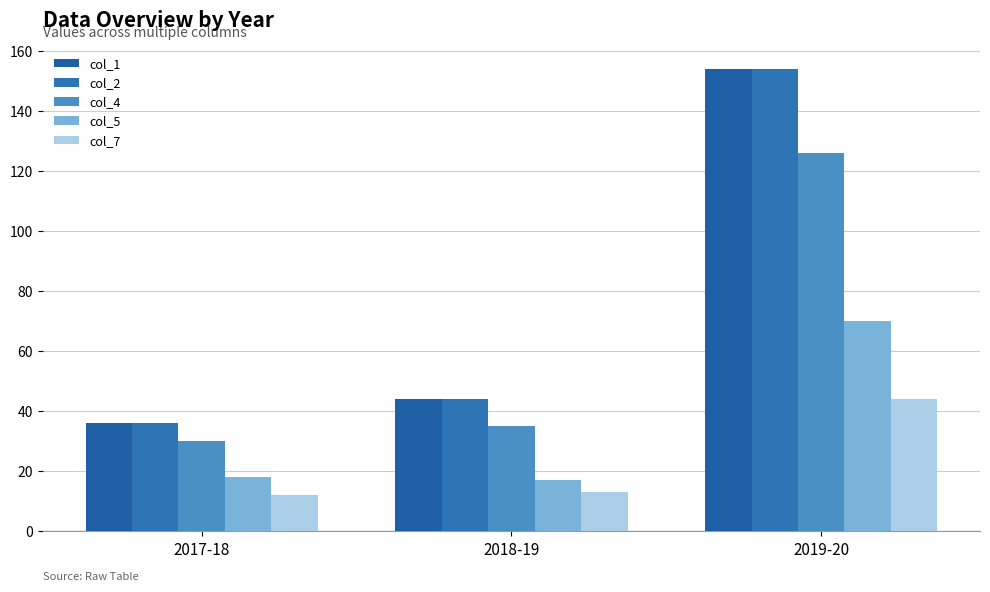

What is the difference between the col_5 values at 2018-19 and 2019-20?

53